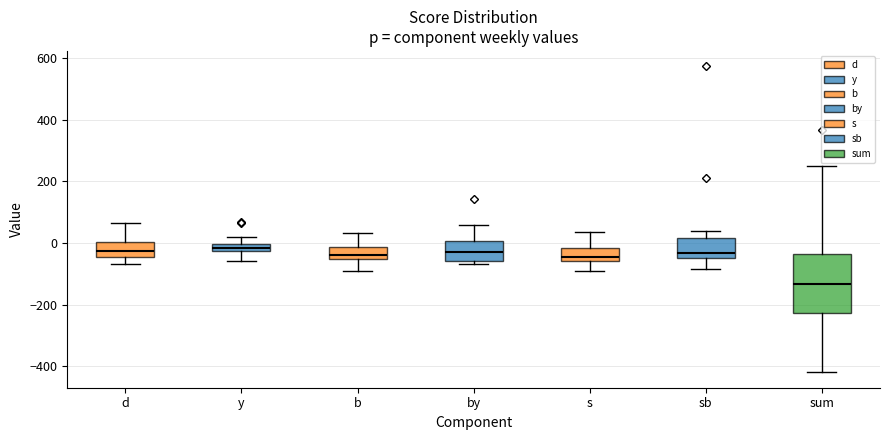

Where does the median line of the box for b sit on the y-axis? The values are not printed on the chart, so give them approximately, as read against the axis.

-40